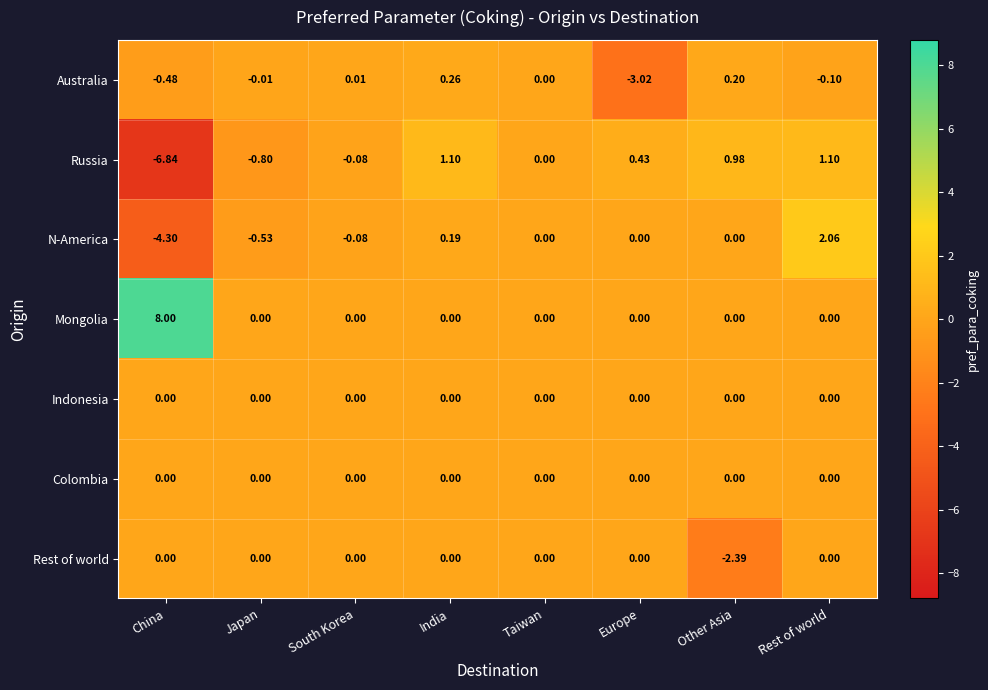

At which category is the sum across all series the highest?

Rest of world